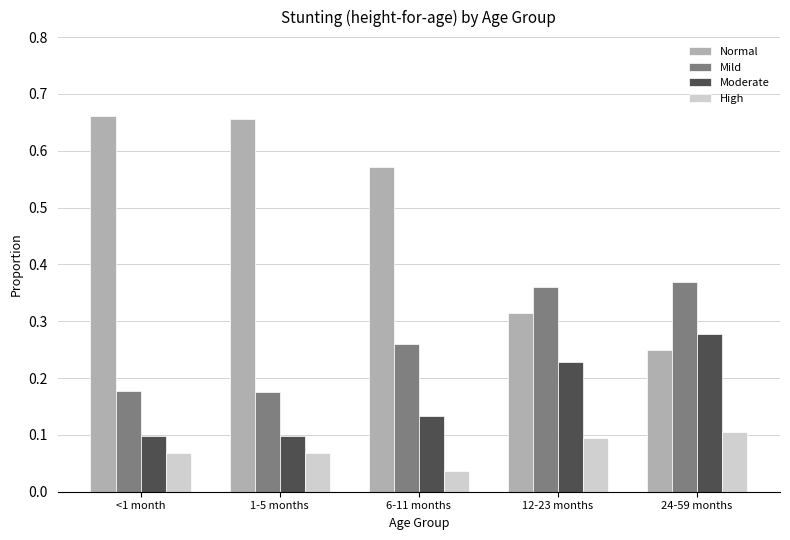

Rank the series by their average value, from lowest to highest.

High, Moderate, Mild, Normal